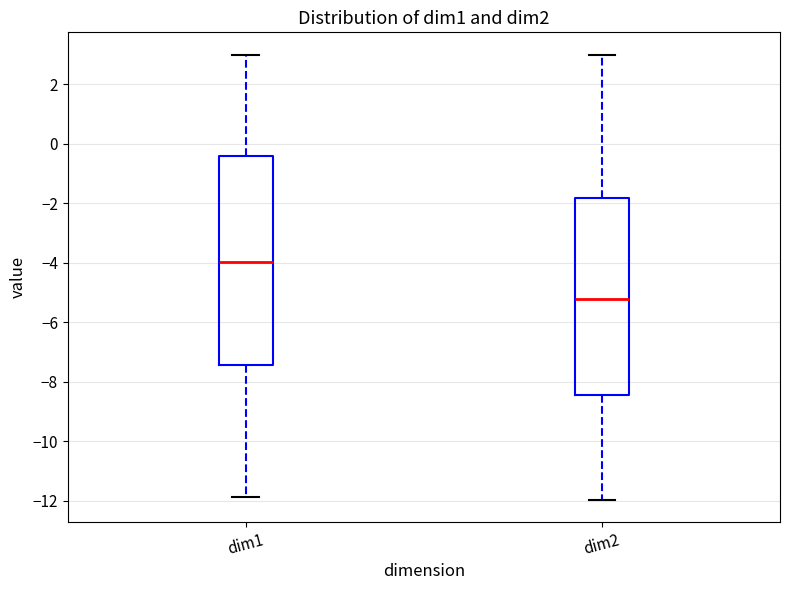

Reading left to right, read every box against the y-axis: the position of its median line, the range the box covers, and the ends of its whiskers. The values are not printed on the chart, so give them approximately, as read against the axis.

dim1: median -4.0, box -7.4 to -0.4, whiskers -11.8 to 3.0
dim2: median -5.2, box -8.4 to -1.8, whiskers -12.0 to 3.0